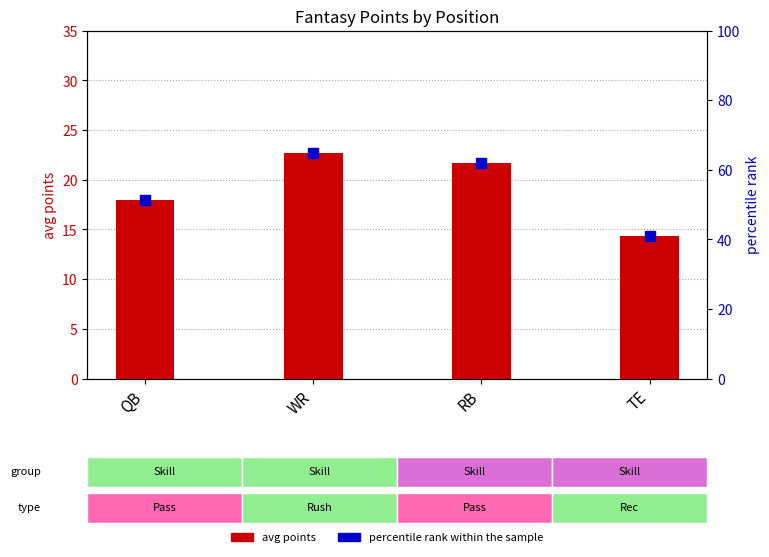

At which category is the sum across all series the highest?

WR